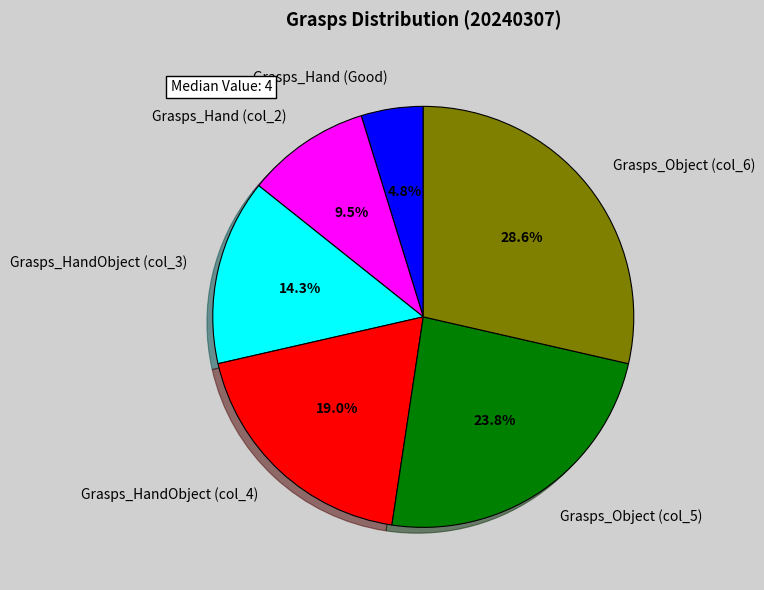

Approximately how many times larger is the value at Grasps_HandObject (col_4) compared to Grasps_Hand (col_2)?

2.0